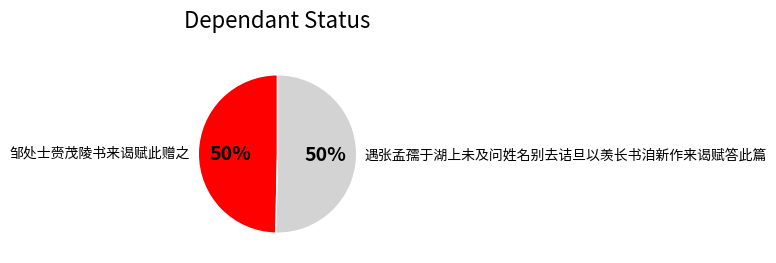

To the nearest percent, what is the combined percentage of 邹处士赍茂陵书来谒赋此赠之 and 遇张孟孺于湖上未及问姓名别去诘旦以羡长书洎新作来谒赋答此篇?

100%